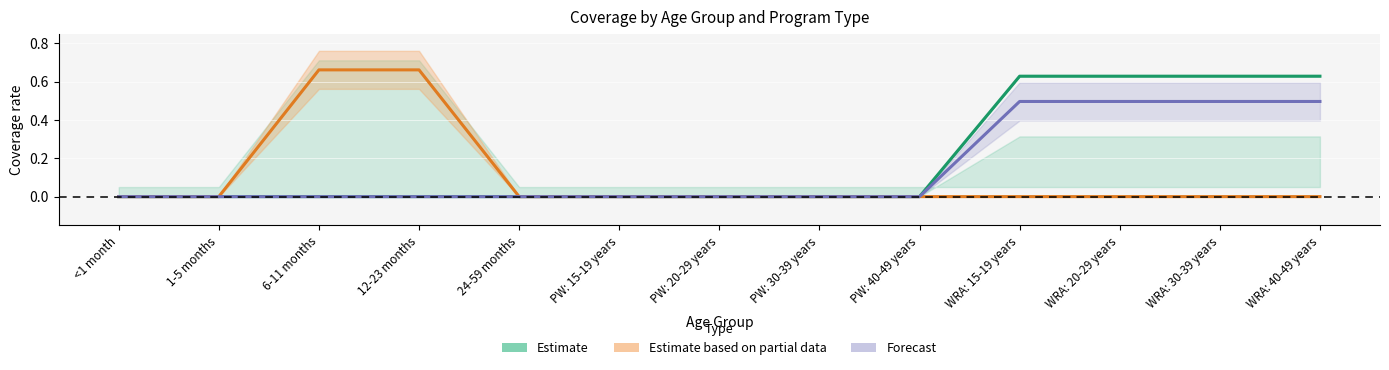

How many values in Estimate based on partial data are above zero?

2